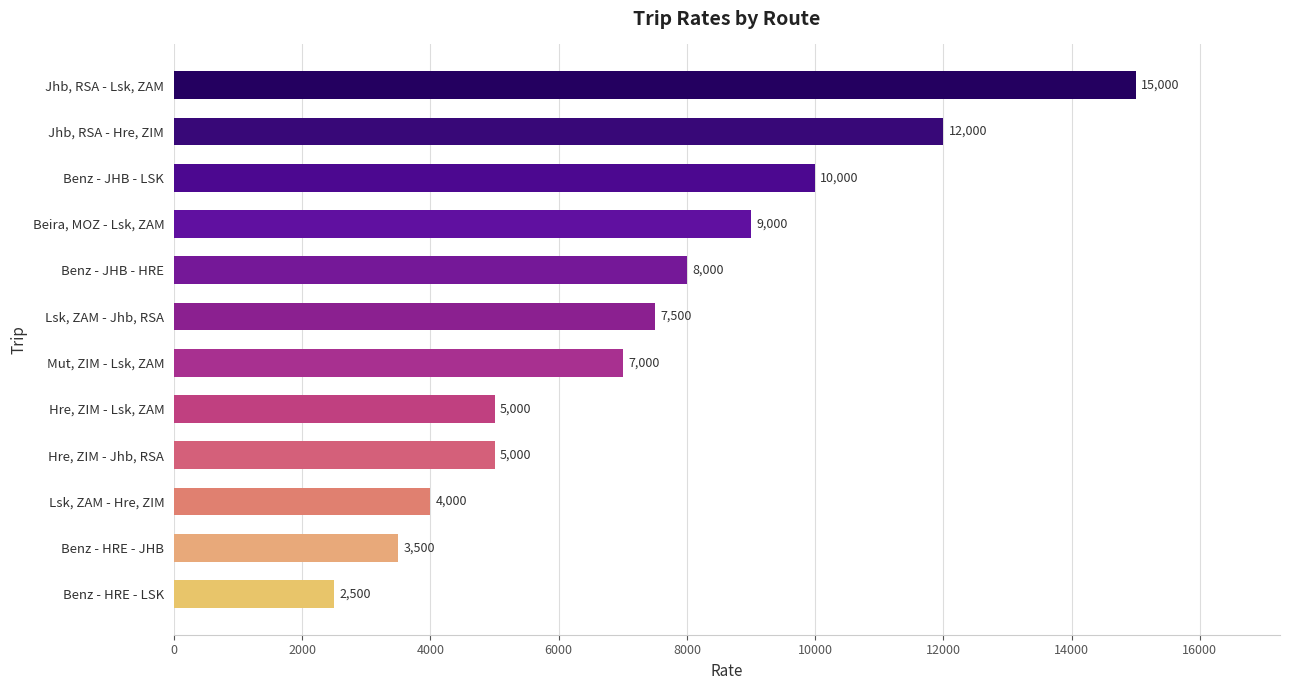

What is the ratio of the value at Benz - HRE - JHB to the value at Beira, MOZ - Lsk, ZAM?

0.4